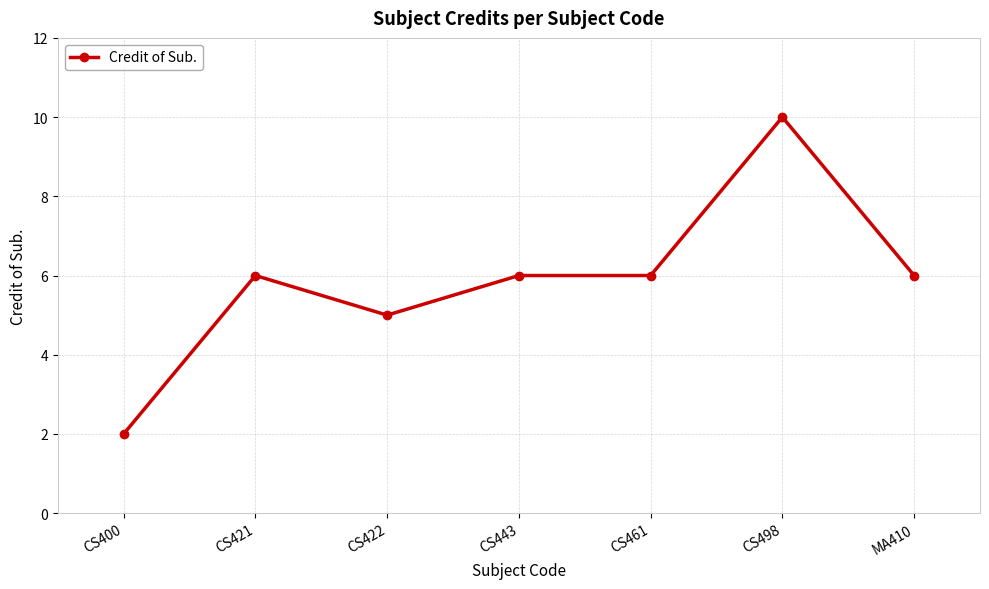

Approximately how many times larger is the value at MA410 compared to CS443?

1.0